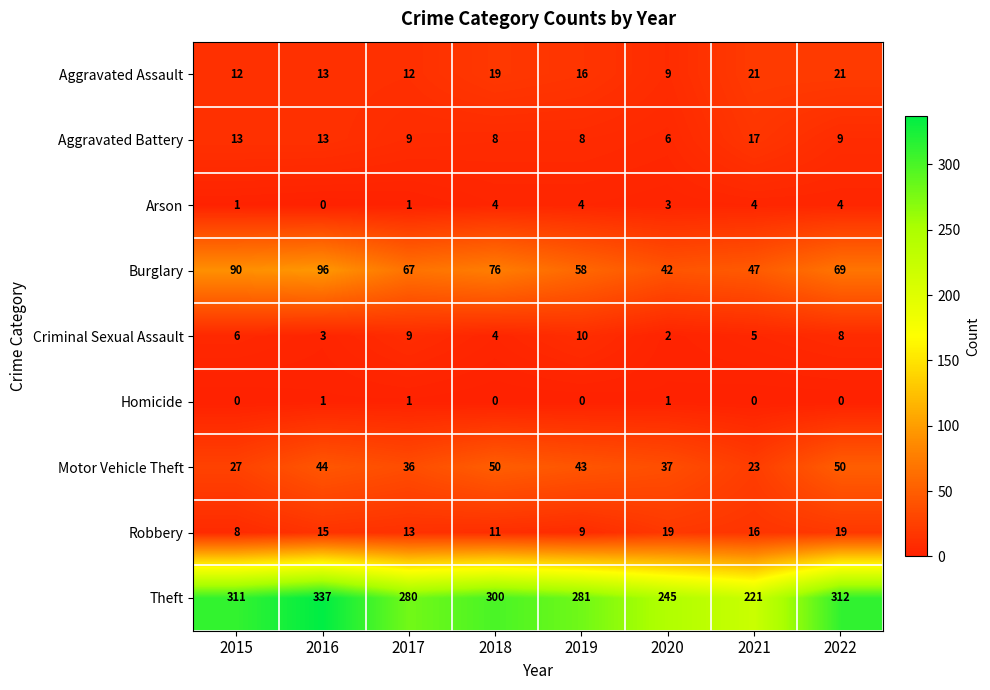

Rank the categories by Burglary value from lowest to highest.

2020, 2021, 2019, 2017, 2022, 2018, 2015, 2016